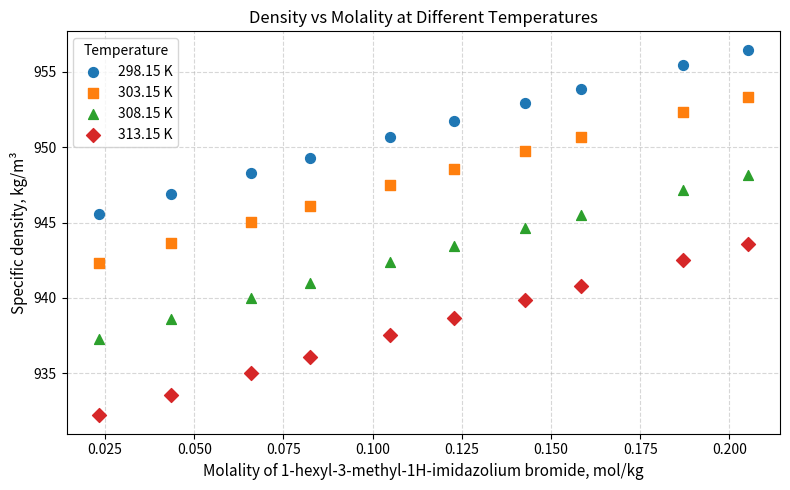

Which series reaches the minimum Y coordinate?

313.15 K